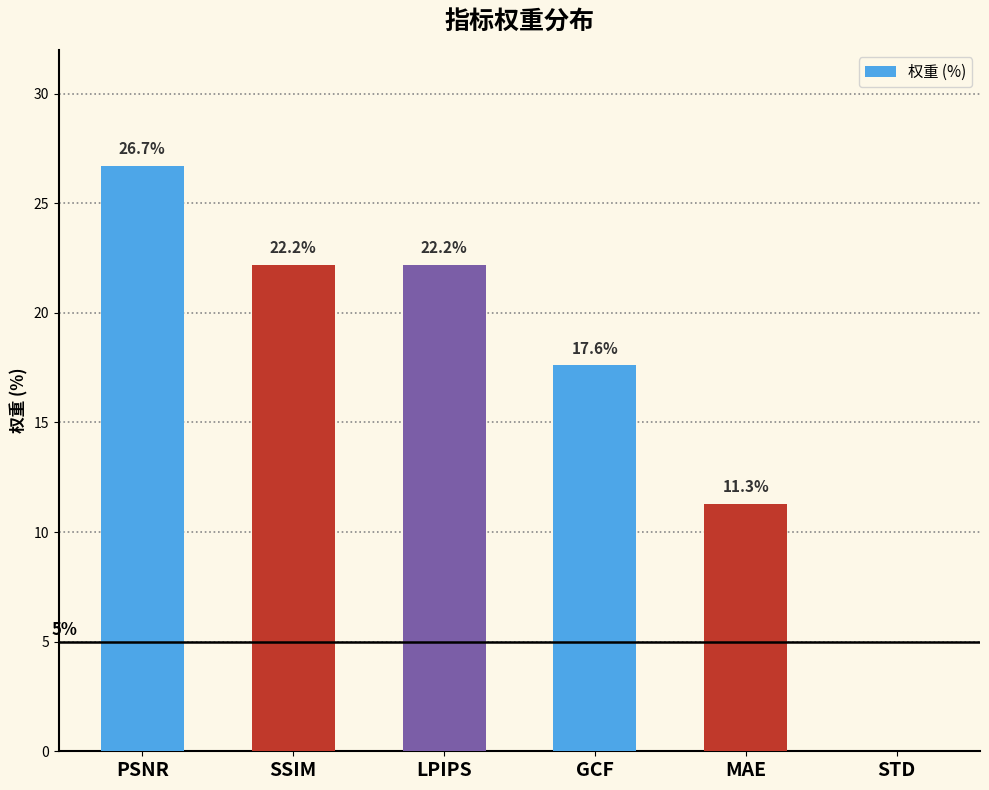

What is the change in value from GCF to MAE?

-6.3